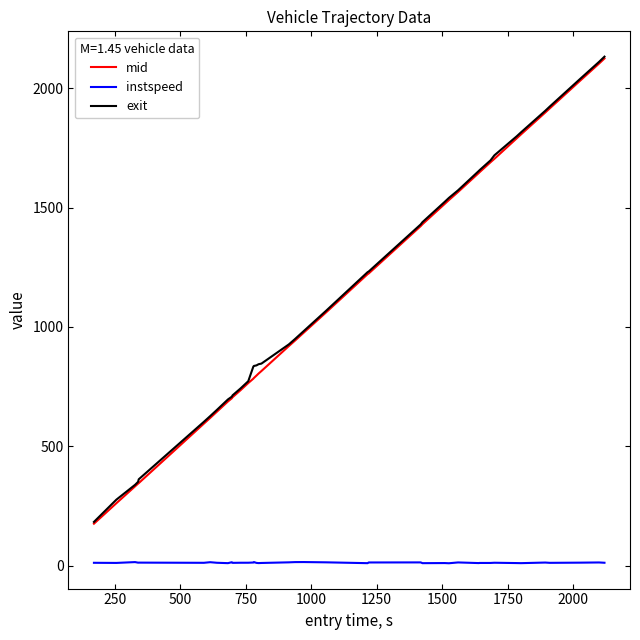

What is the greatest value displayed?

2132.1